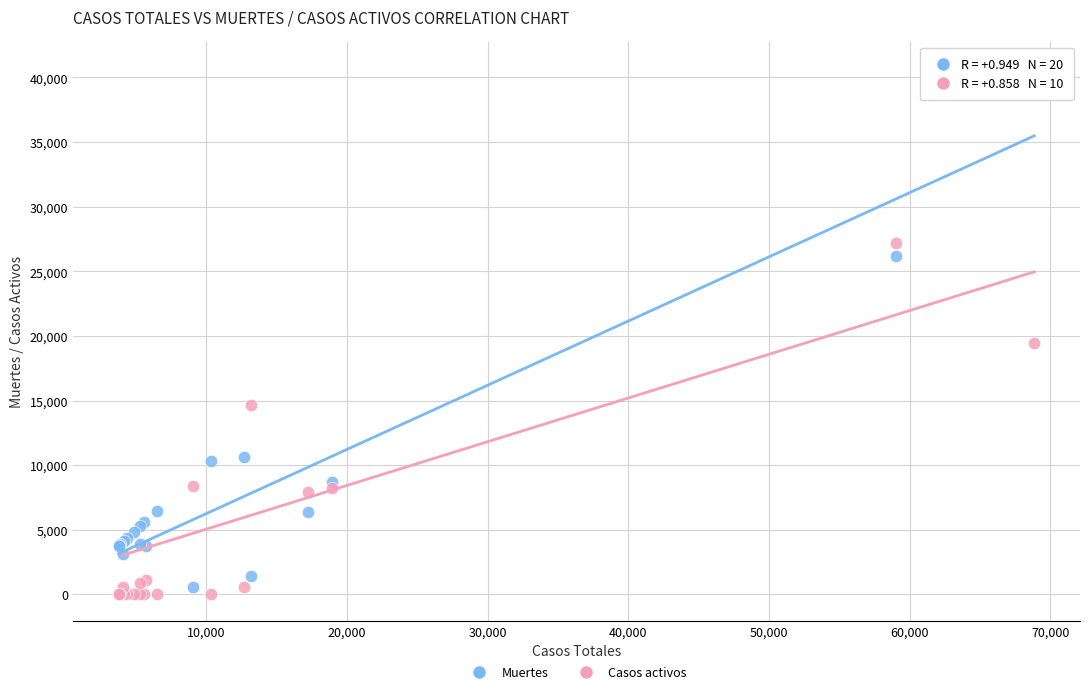

Which series contains the highest Y value?

Muertes